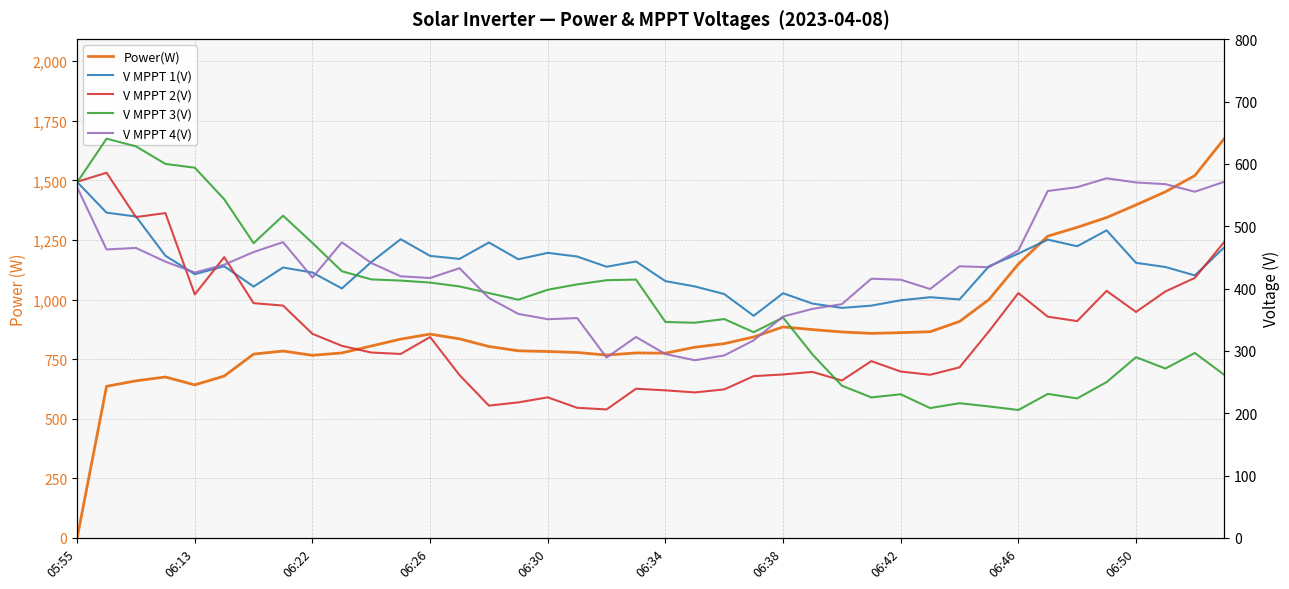

Where does the V MPPT 1(V) series first go above 435?

05:55